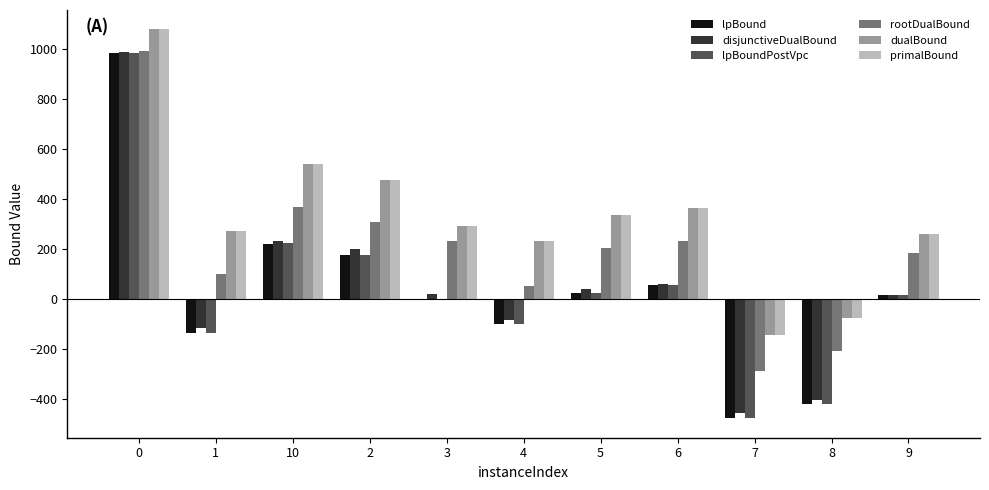

How many groups of bars are there?

11